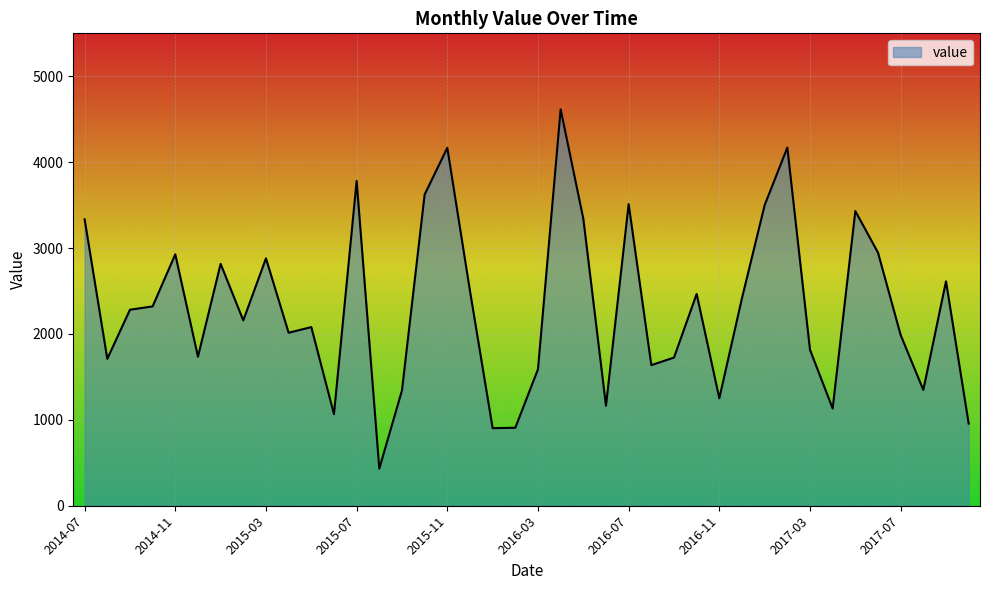

What is the difference between the maximum and minimum values?

4183